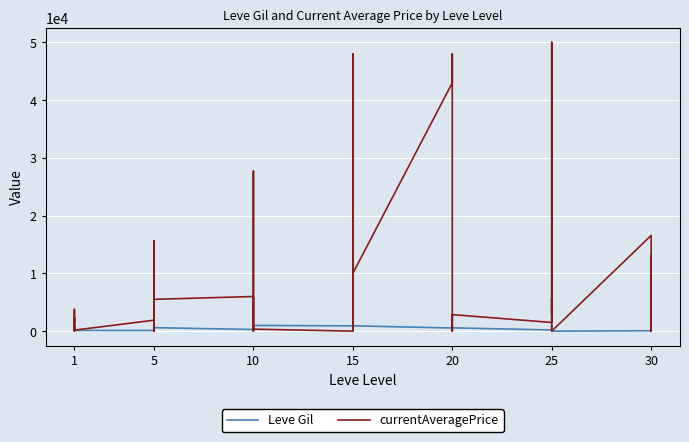

What is the difference between the maximum and minimum values in the Leve Gil series?

990